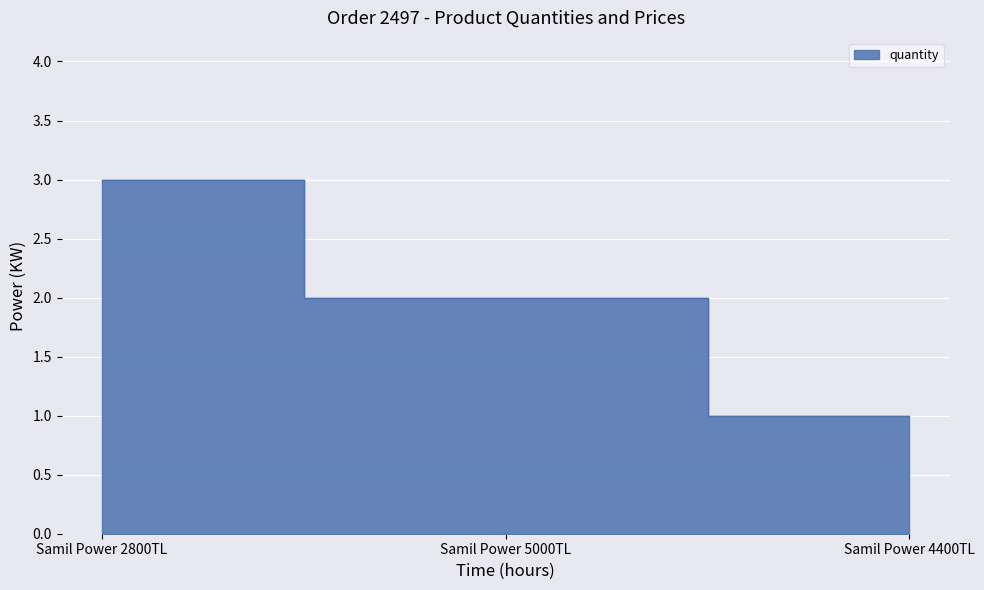

What is the approximate value at Samil Power 4400TL?

1